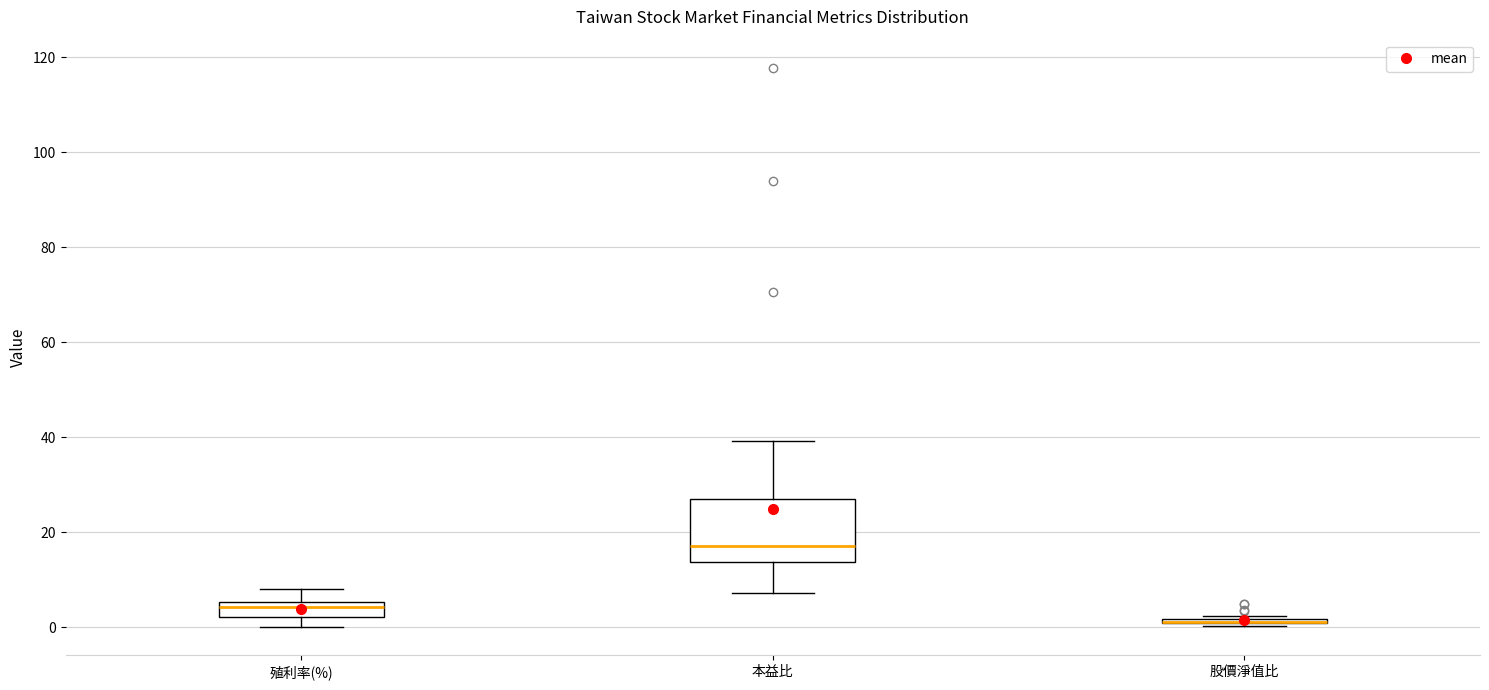

Comparing the boxes themselves (not the whiskers), which one is the tallest?

本益比